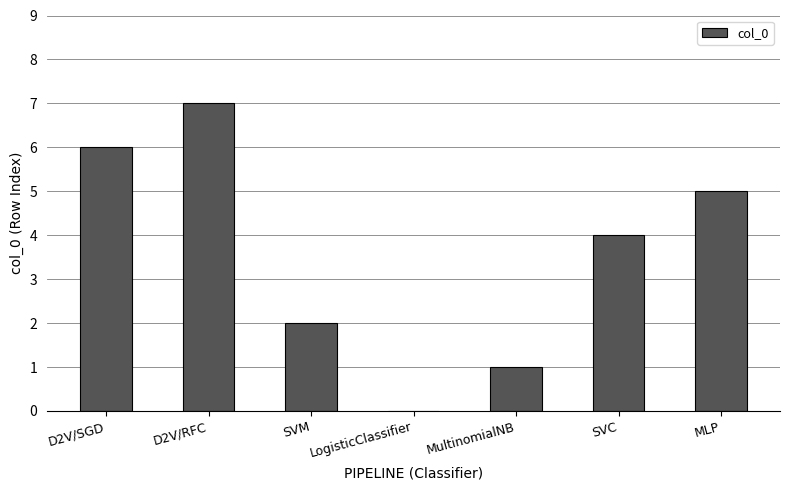

How many positive values are there?

6